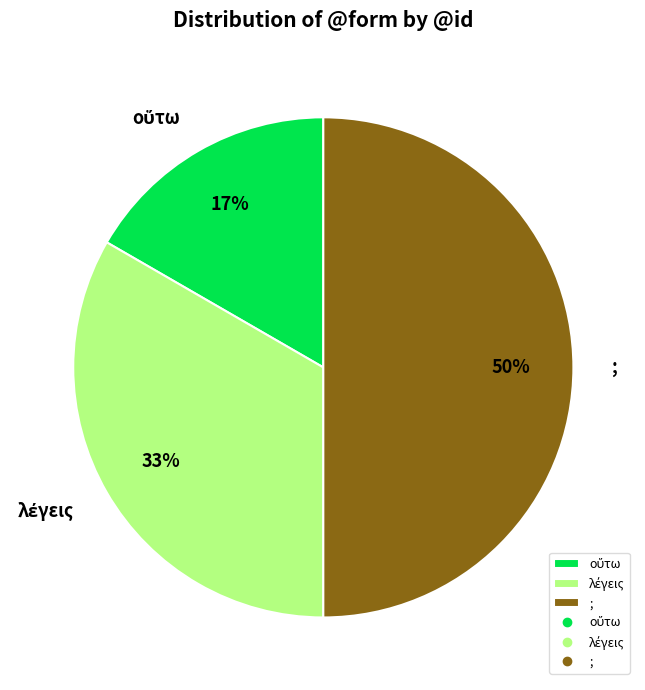

To the nearest percent, what portion does ; represent?

50%